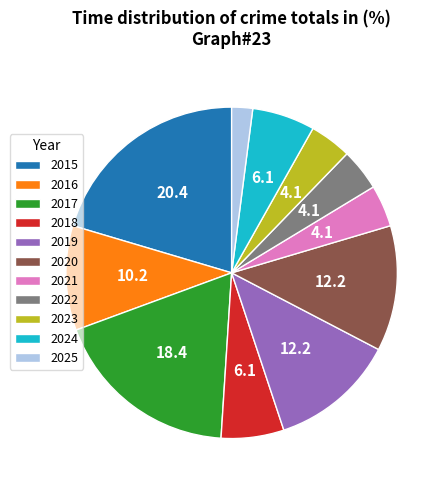

Does 2025 account for over 50% of the chart?

No